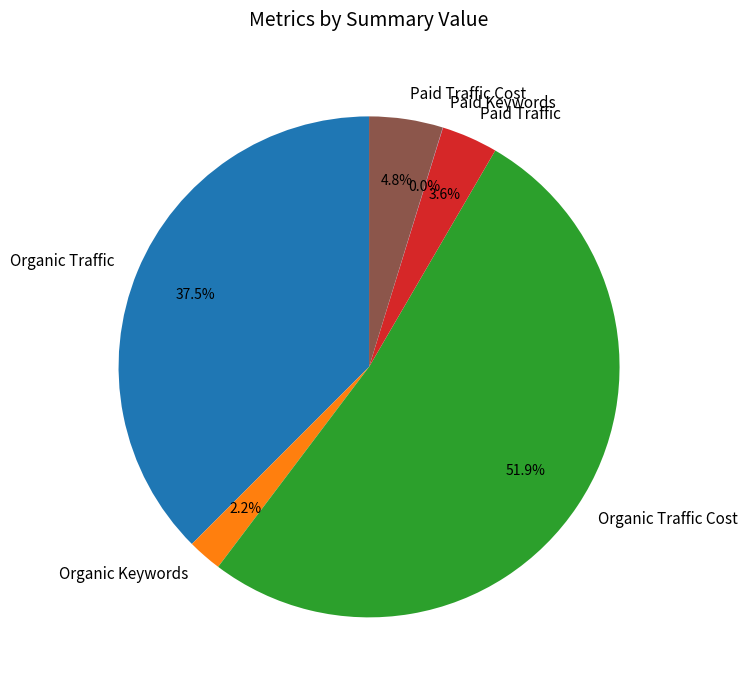

The Paid Traffic Cost slice represents 5% of the pie. True or false?

True